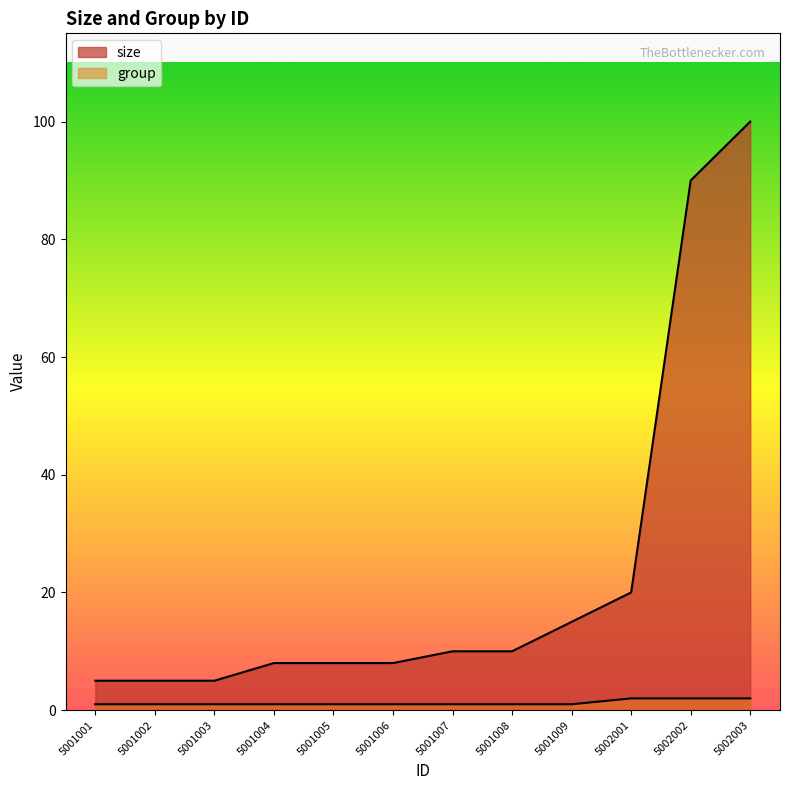

What is the difference between the second highest and second lowest values in the size series?

85